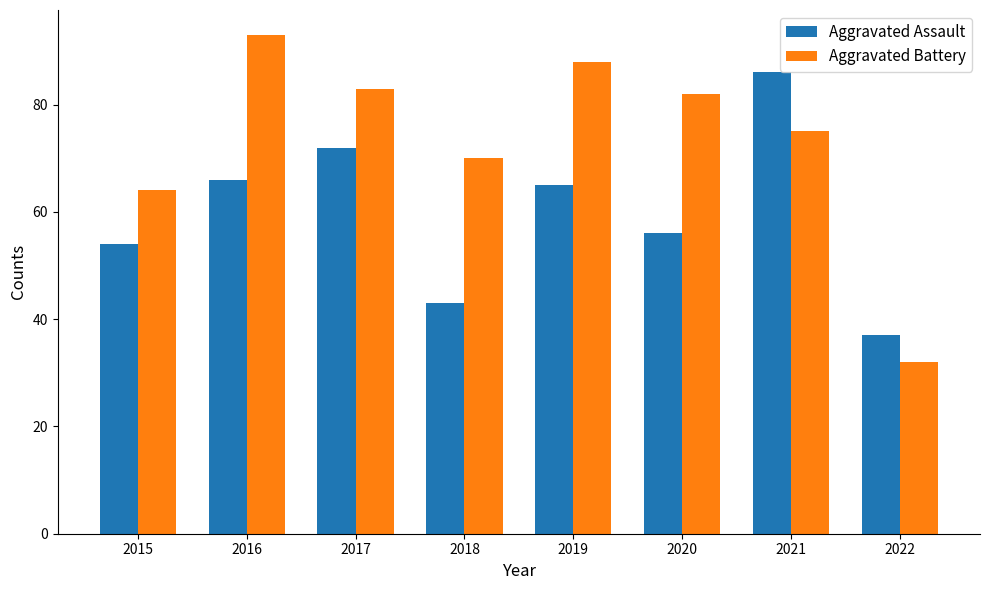

How many bars are there in each group?

2